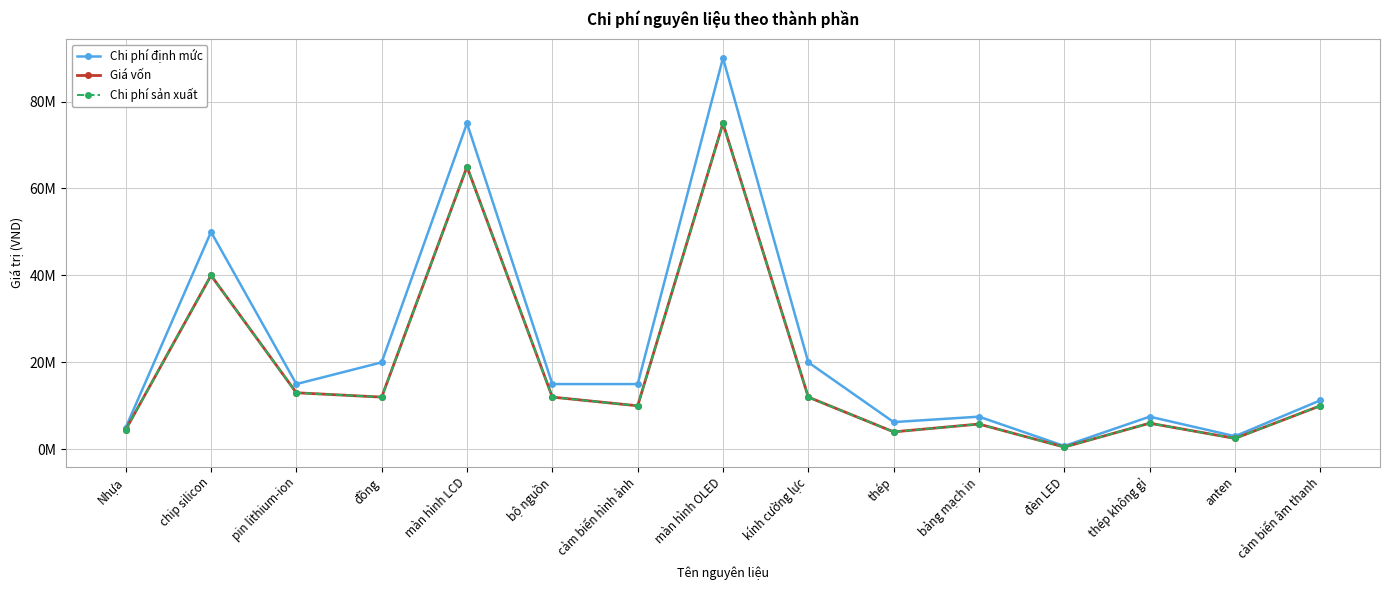

Is this an area chart (filled region under the line)?

No